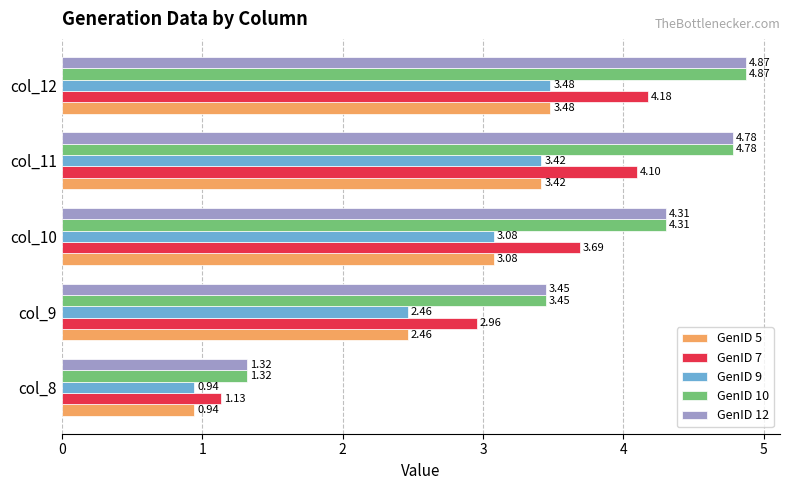

What is the sum of all GenID 5 values?

13.4